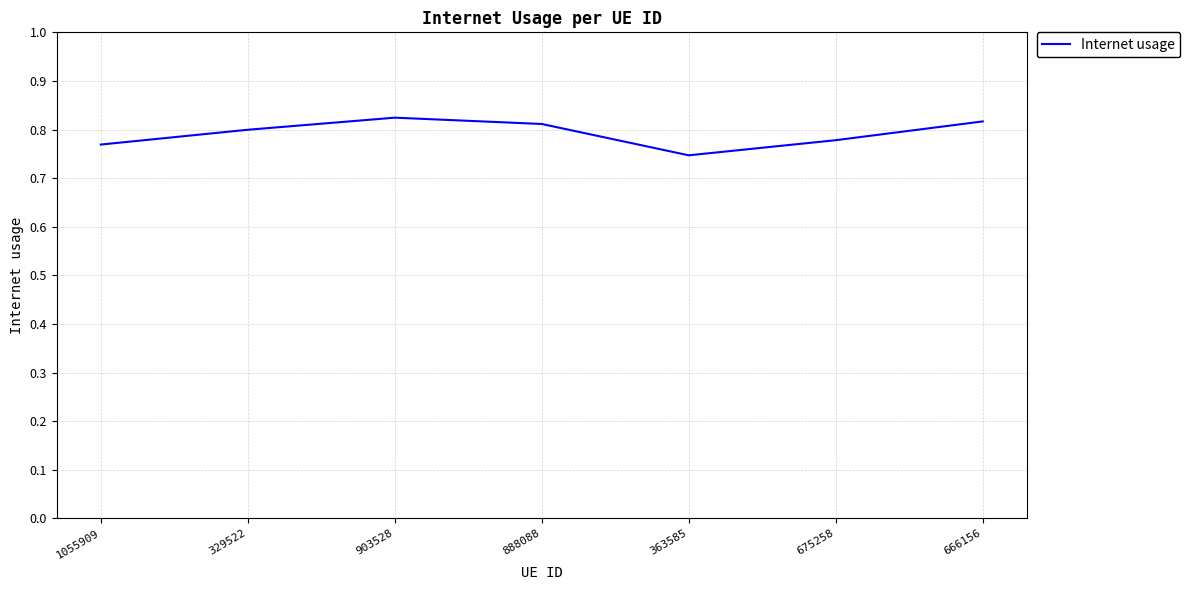

Which label corresponds to the smallest value in the chart?

363585